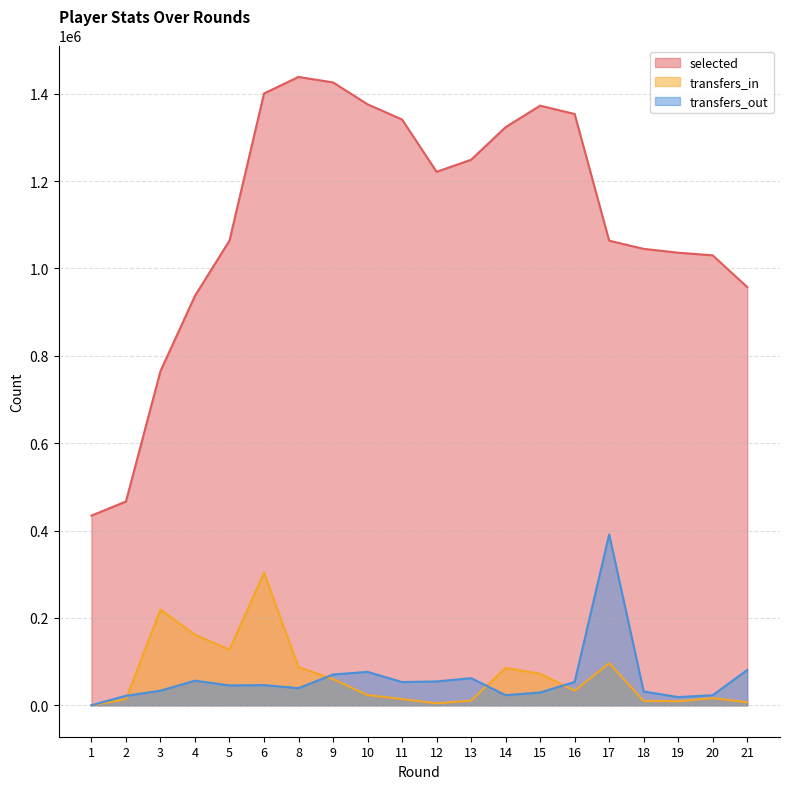

What is the difference between the maximum and minimum values in the transfers_in series?

303372